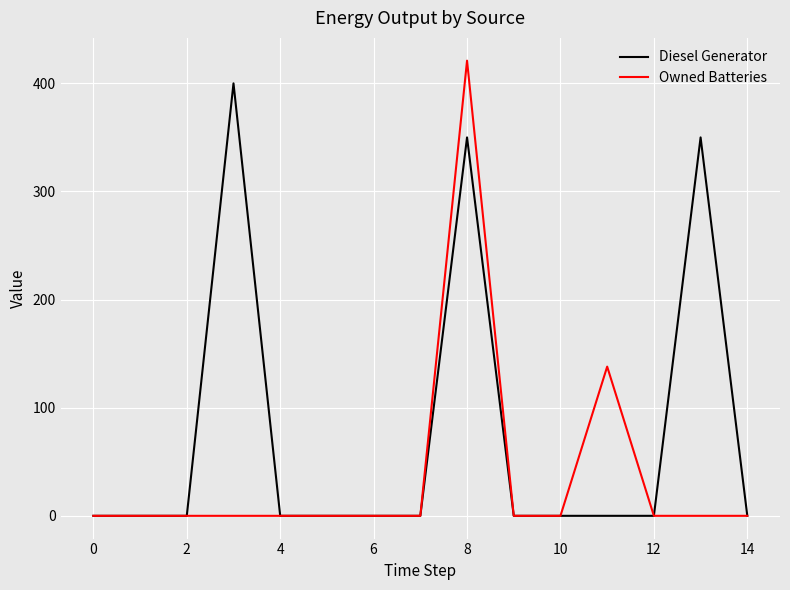

In Owned Batteries, how many points are higher than both neighbors (excluding endpoints)?

2